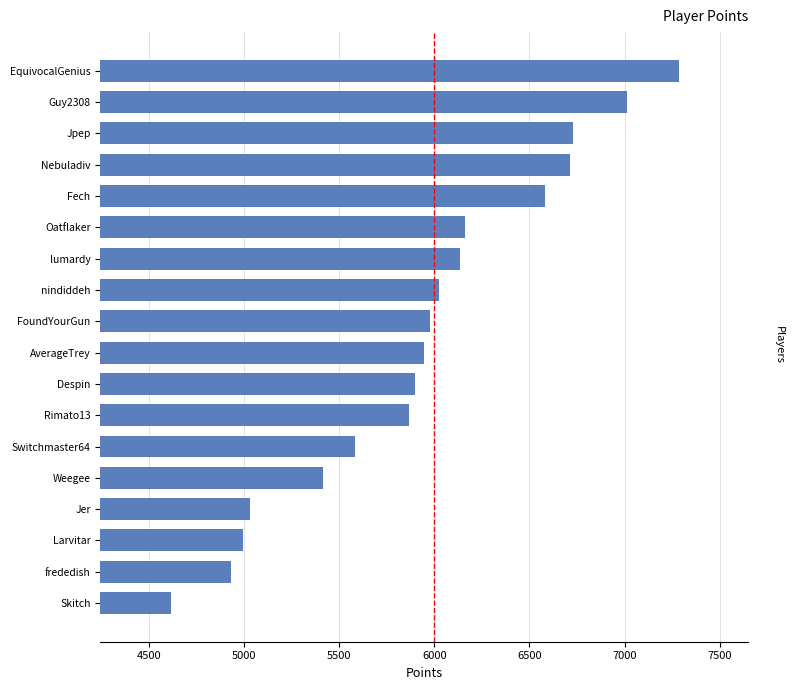

How many distinct data groups are displayed?

1